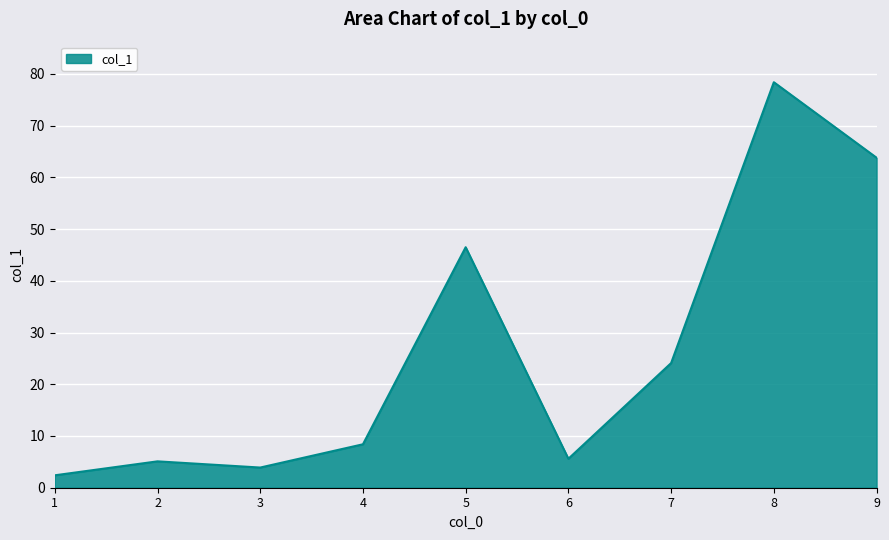

Which category has the lowest value across all series?

1